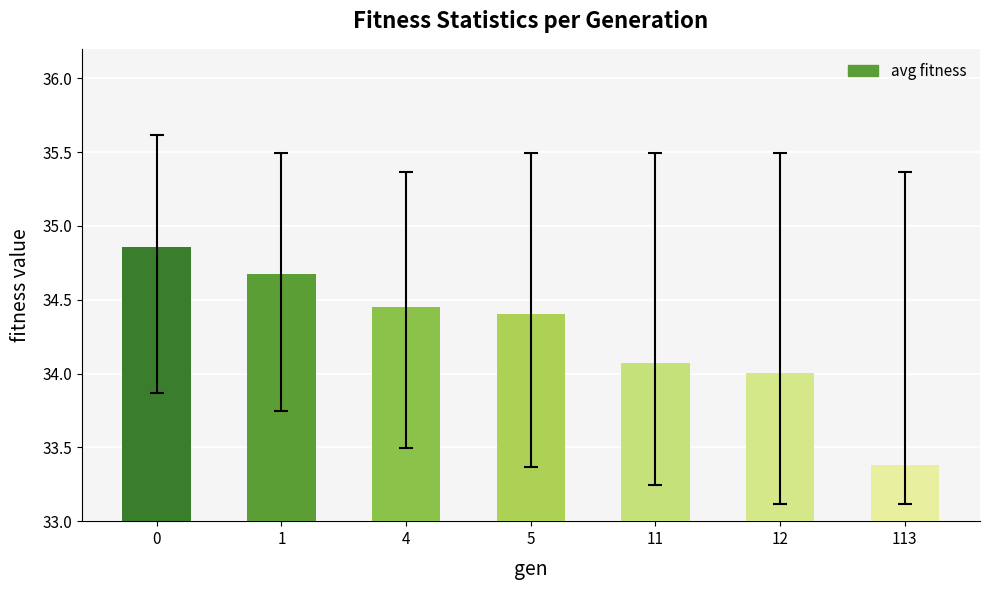

Does the chart contain stacked bars?

No